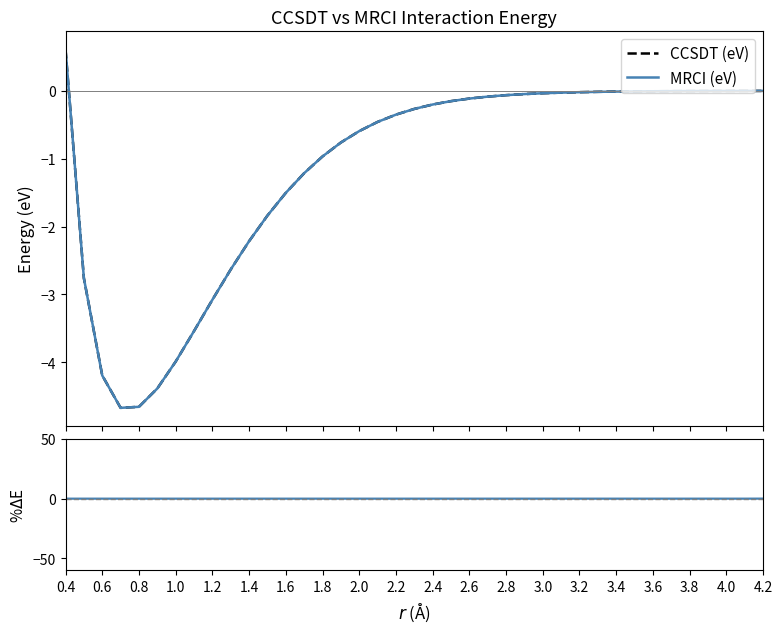

Read the MRCI (eV) value at 0.4.

0.6